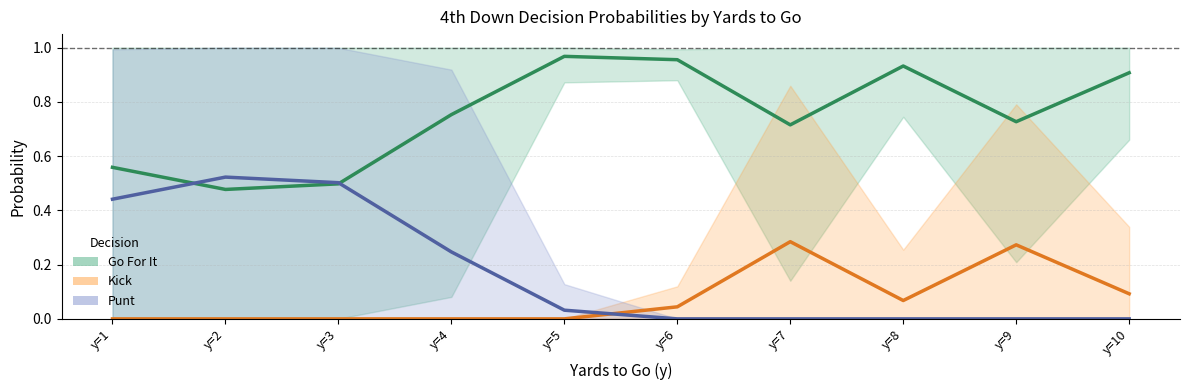

Reading right to left, what are all the values shown in this chart?

Go For It: 0.9	0.7	0.9	0.7	1.0	1.0	0.8	0.5	0.5	0.6
Kick: 0.1	0.3	0.1	0.3	0.0	0.0	0.0	0.0	0.0	0.0
Punt: 0.0	0.0	0.0	0.0	0.0	0.0	0.2	0.5	0.5	0.4